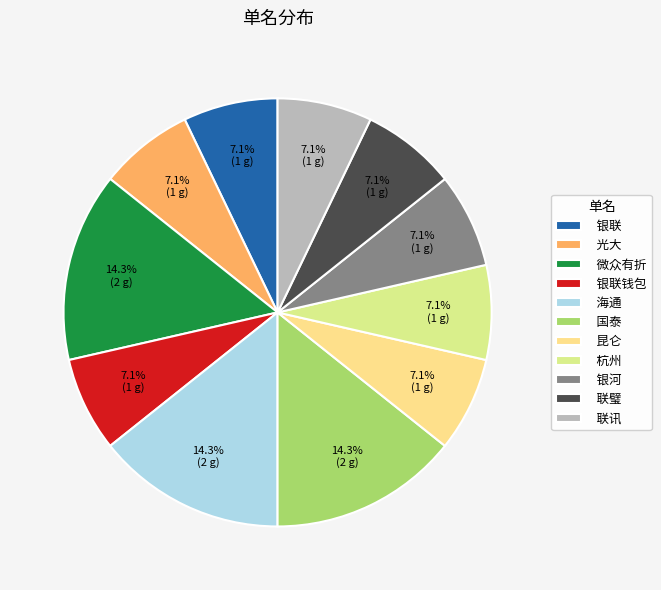

Does 微众有折 account for over 50% of the chart?

No